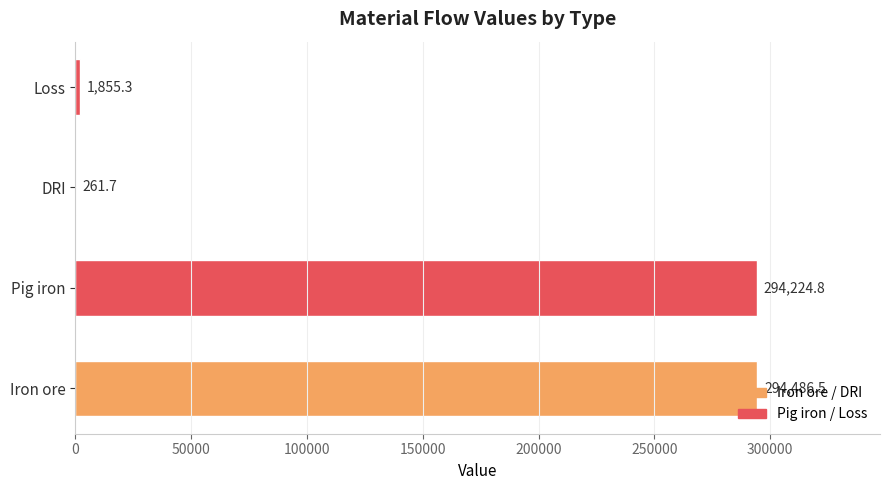

The value at Pig iron is 479180.8. True or false?

False